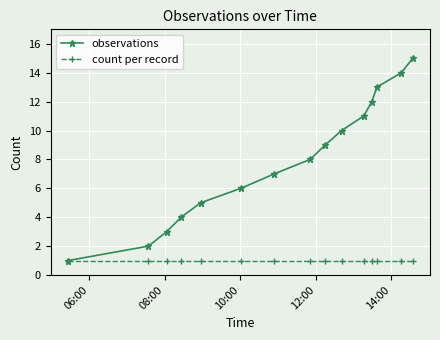

Which series has the widest spread of values?

observations